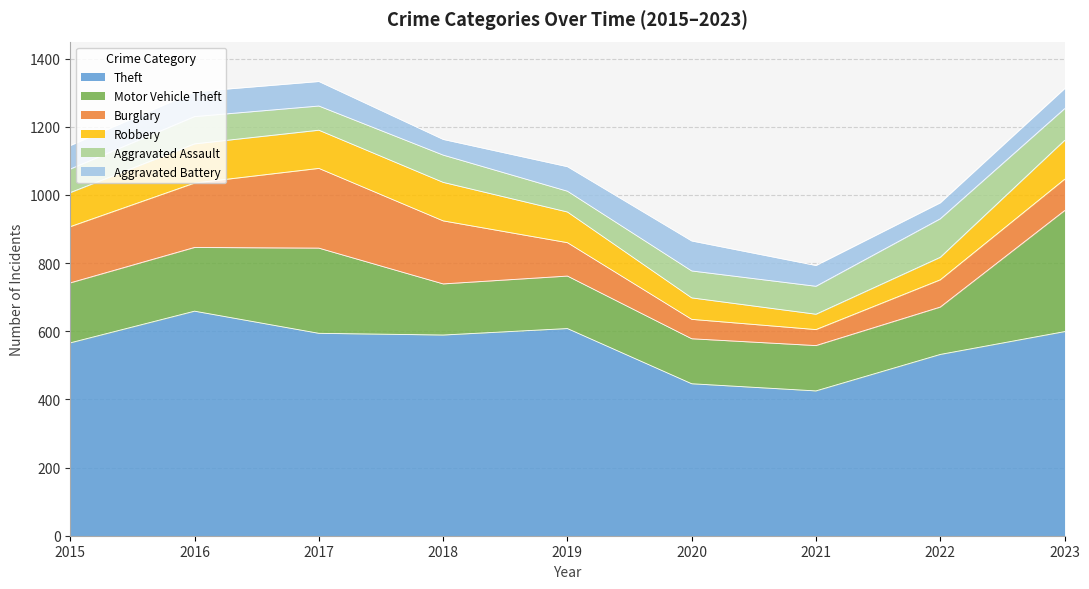

At which label does Robbery first exceed 100?

2016